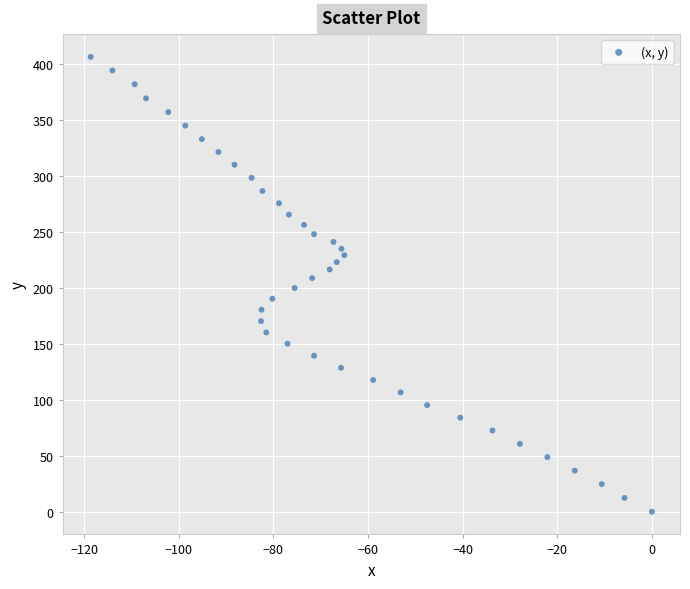

What is the range of X values (max minus min)?

118.6